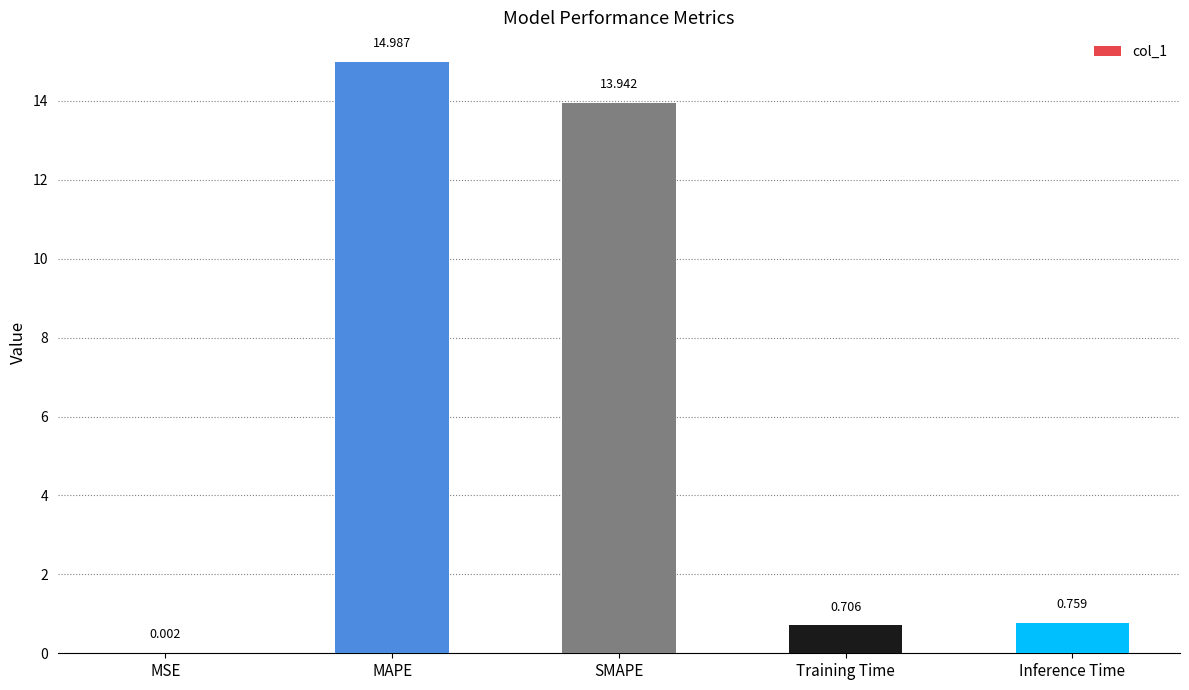

Are the bars horizontal?

No